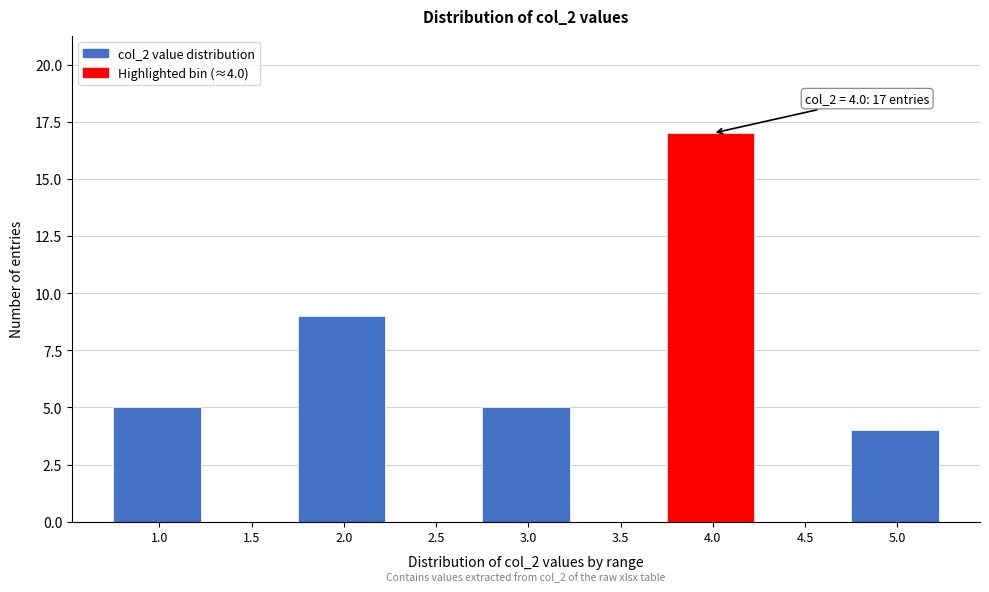

Reading right to left, transcribe all the data shown in this chart.

5.0=4	4.5=0	4.0=17	3.5=0	3.0=5	2.5=0	2.0=9	1.5=0	1.0=5